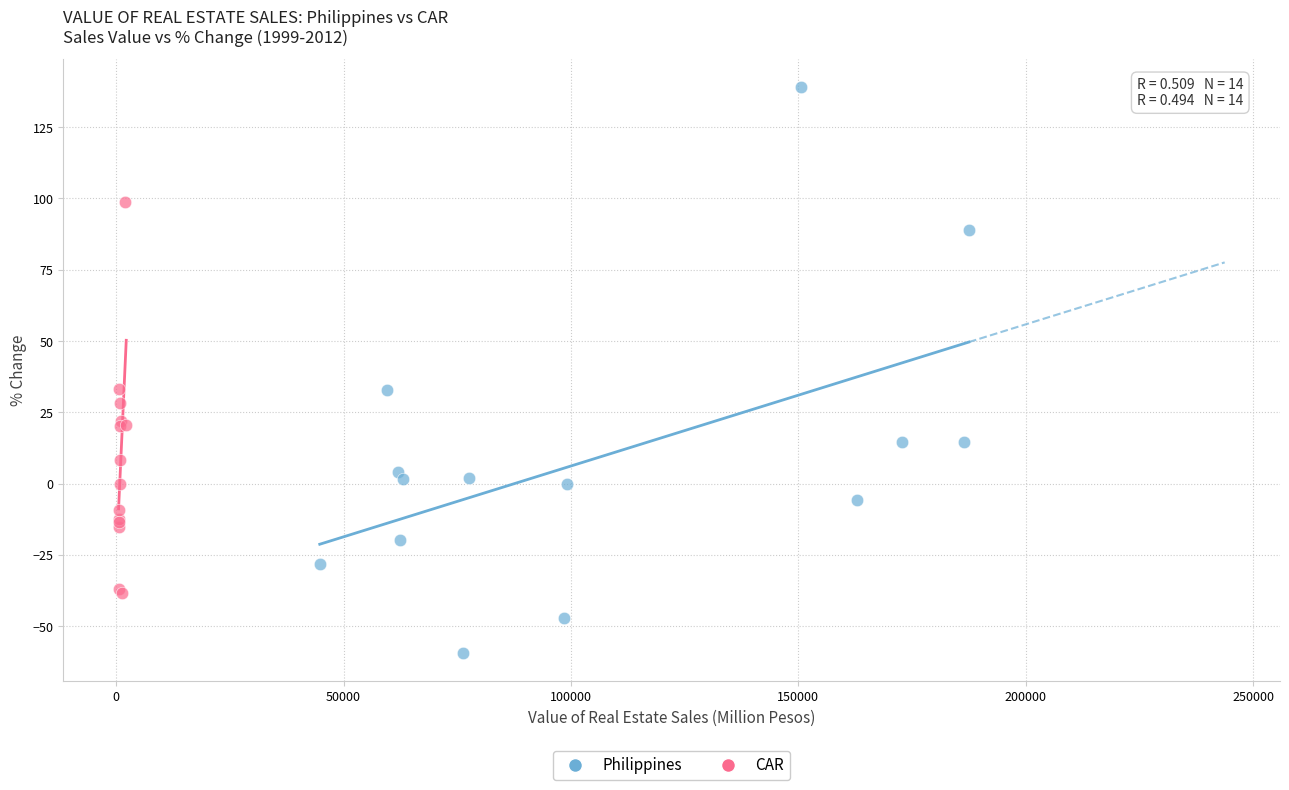

Which series reaches the minimum Y coordinate?

Philippines